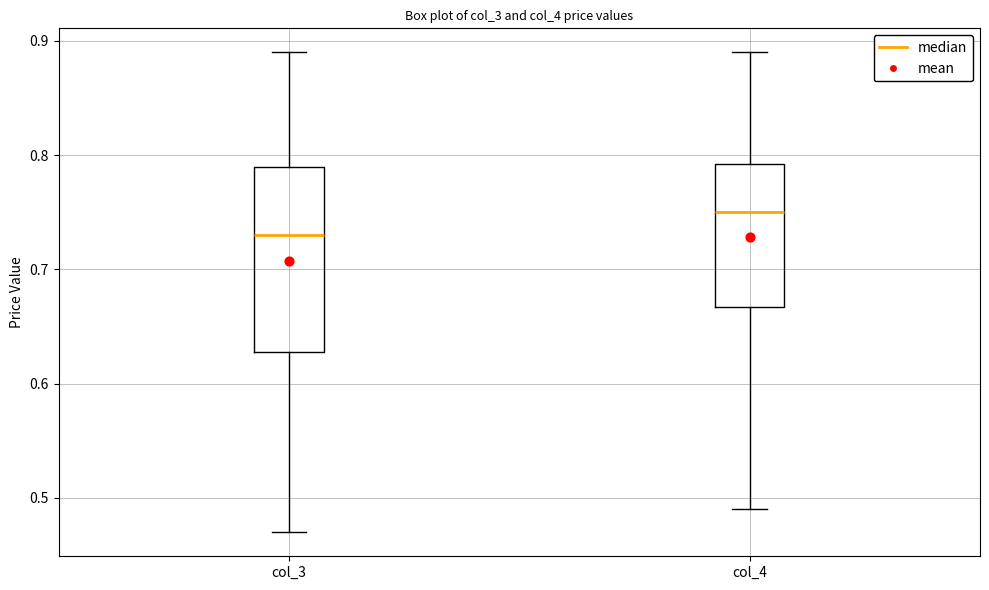

Reading left to right, read every box against the y-axis: the position of its median line, the range the box covers, and the ends of its whiskers. The values are not printed on the chart, so give them approximately, as read against the axis.

col_3: median 0.73, box 0.63 to 0.79, whiskers 0.47 to 0.89
col_4: median 0.75, box 0.67 to 0.79, whiskers 0.49 to 0.89